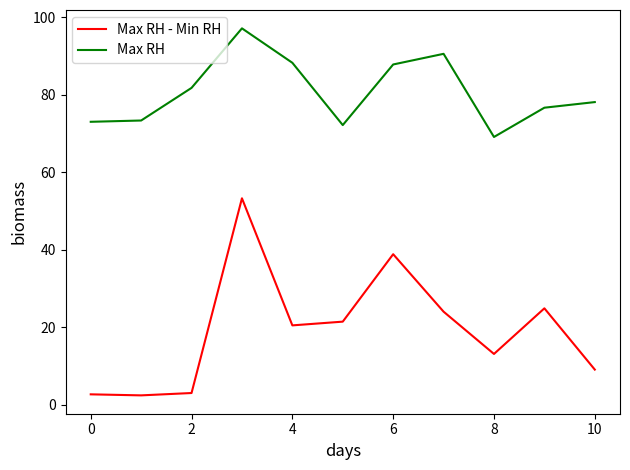

What is the maximum value for Max RH?

97.2